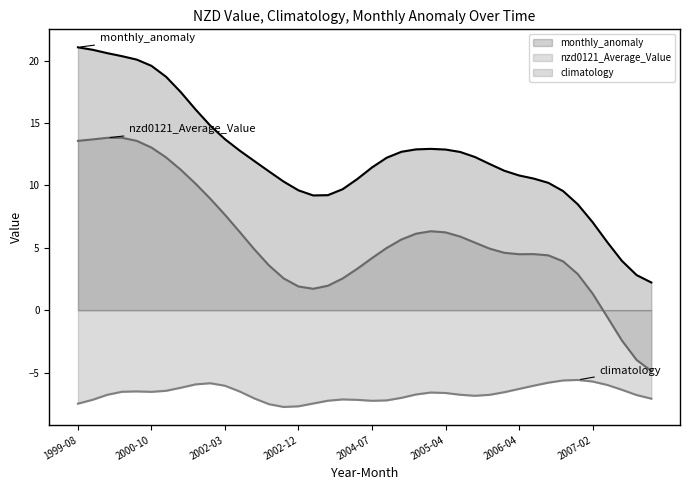

Which series has the largest total across all categories?

monthly_anomaly